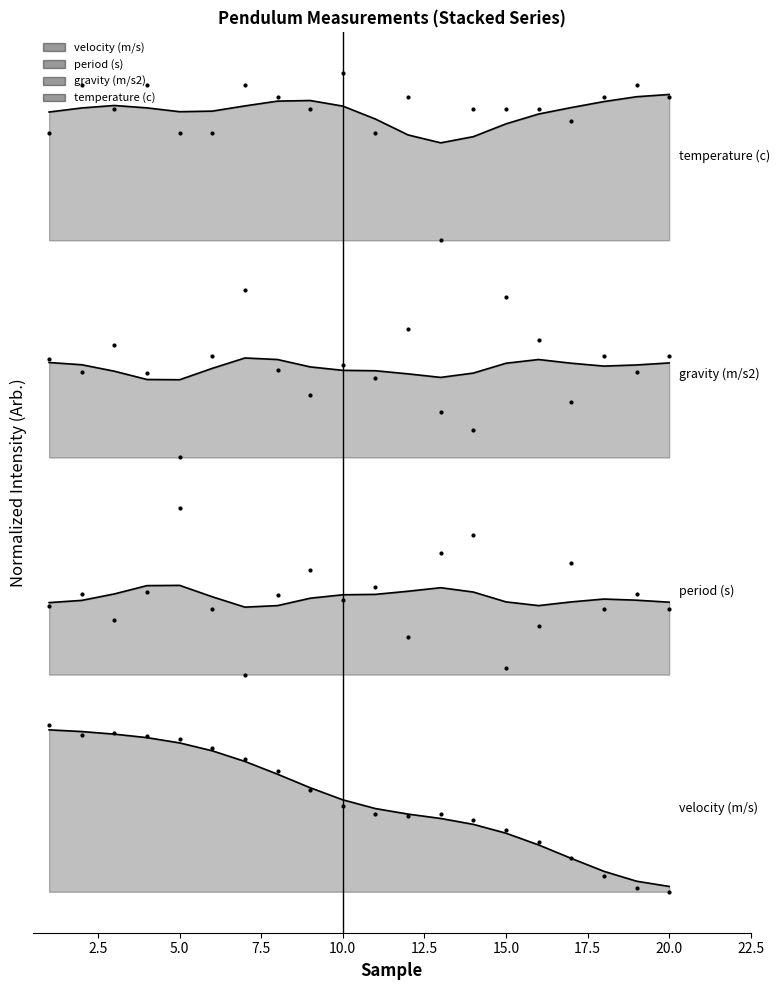

Which series contains the highest Y value?

temperature (c)